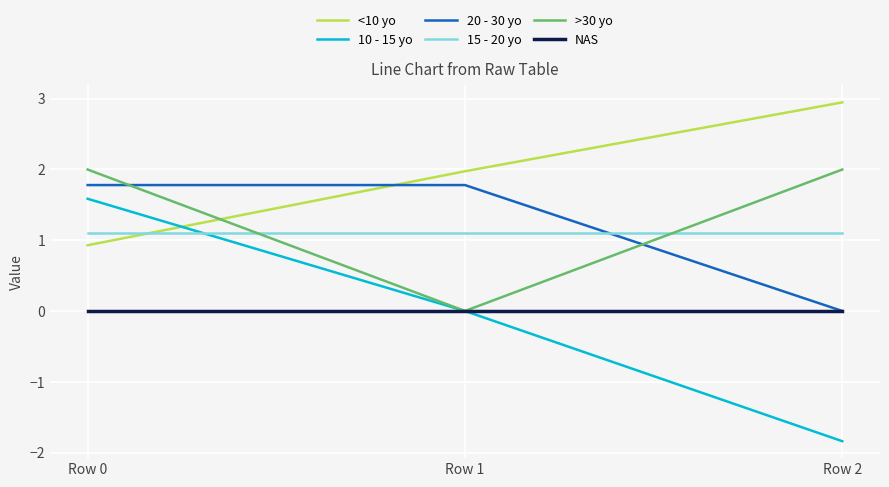

Reading right to left, extract all data points from this chart.

<10 yo: 2.9	2.0	0.9
10 - 15 yo: -1.8	0.0	1.6
20 - 30 yo: 0.0	1.8	1.8
15 - 20 yo: 1.1	1.1	1.1
>30 yo: 2.0	0.0	2.0
NAS: 0.0	0.0	0.0